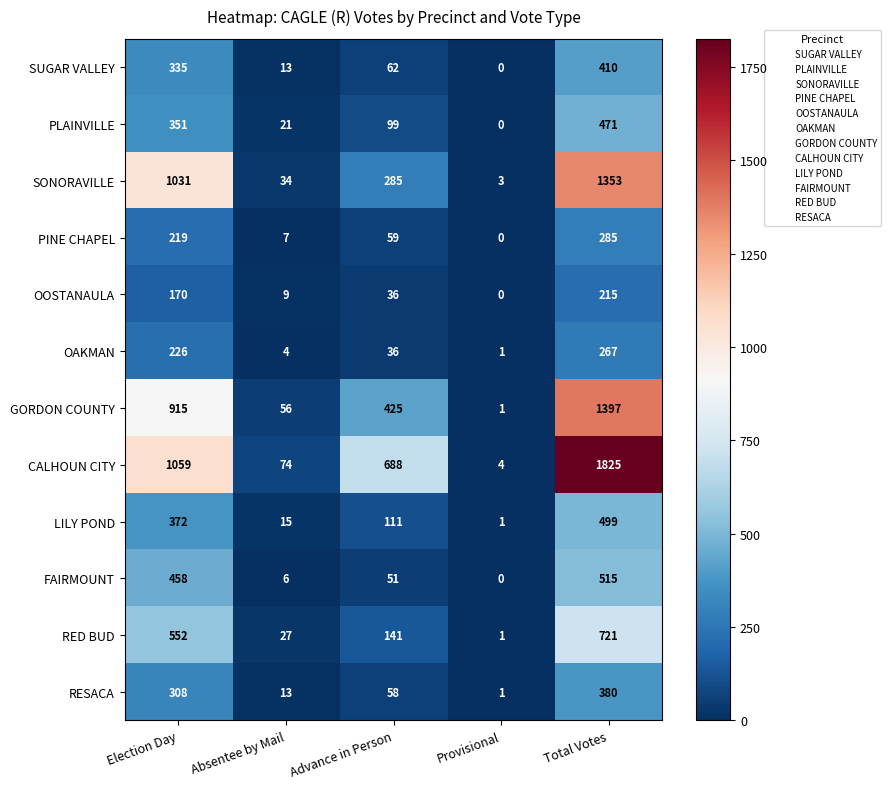

What is the difference between the OAKMAN values at Advance in Person and Provisional?

35